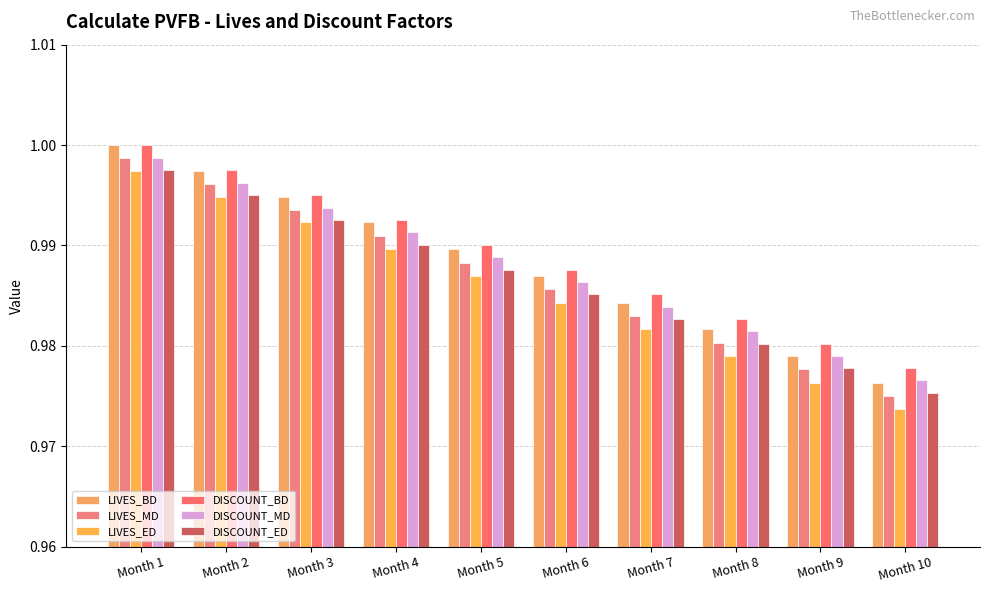

The value of DISCOUNT_ED at Month 3 is 0.6. True or false?

False